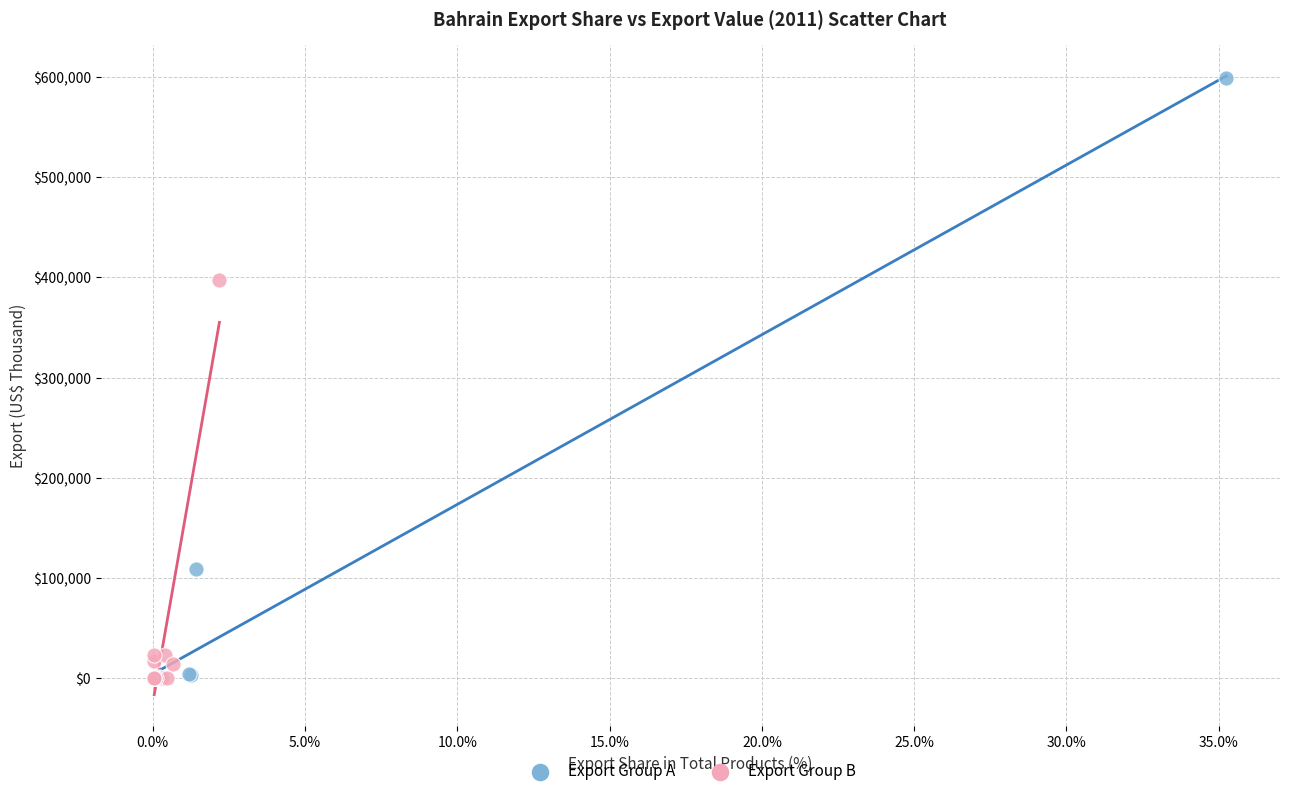

Which series reaches the maximum Y coordinate?

Export Group A